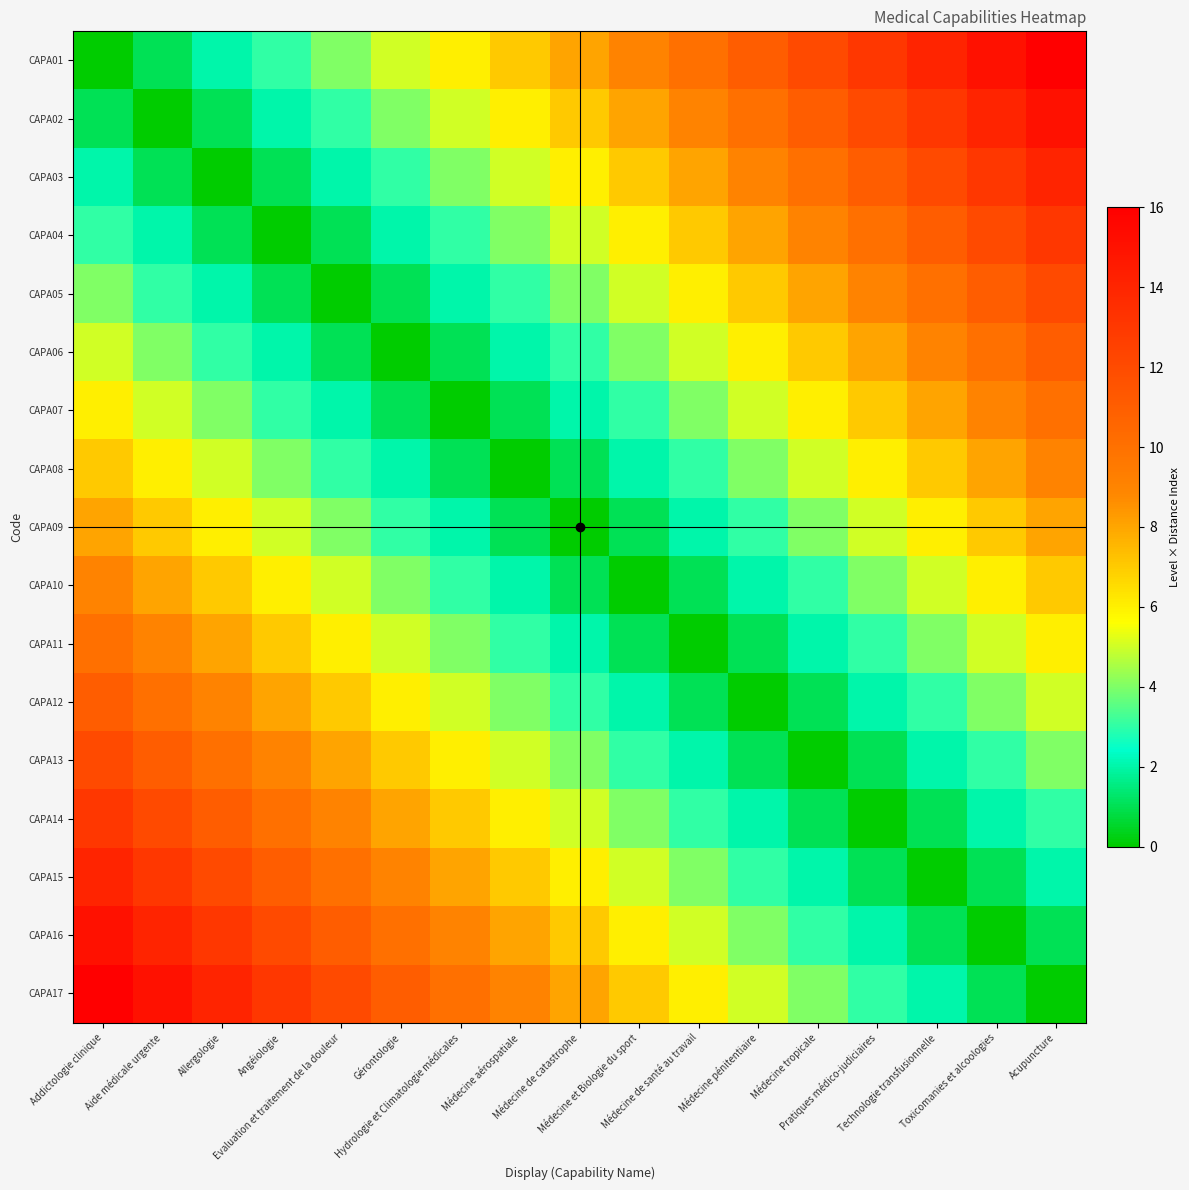

Between Médecine de santé au travail and Technologie transfusionnelle, which is larger?

Technologie transfusionnelle